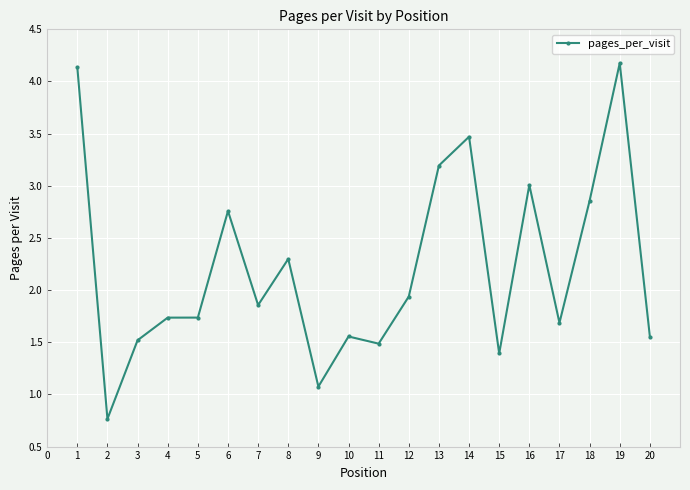

True or false: the data has more than 2 interior local peaks.

True